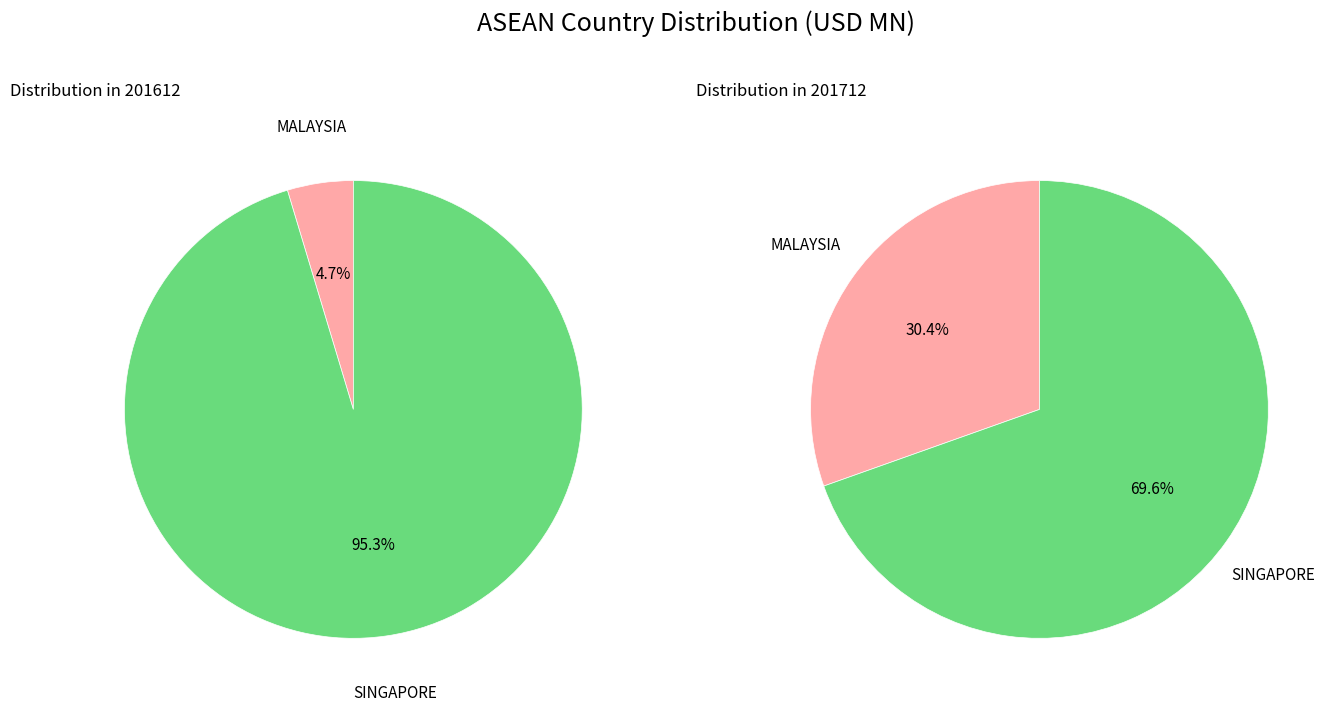

Does any single category account for the majority?

Yes